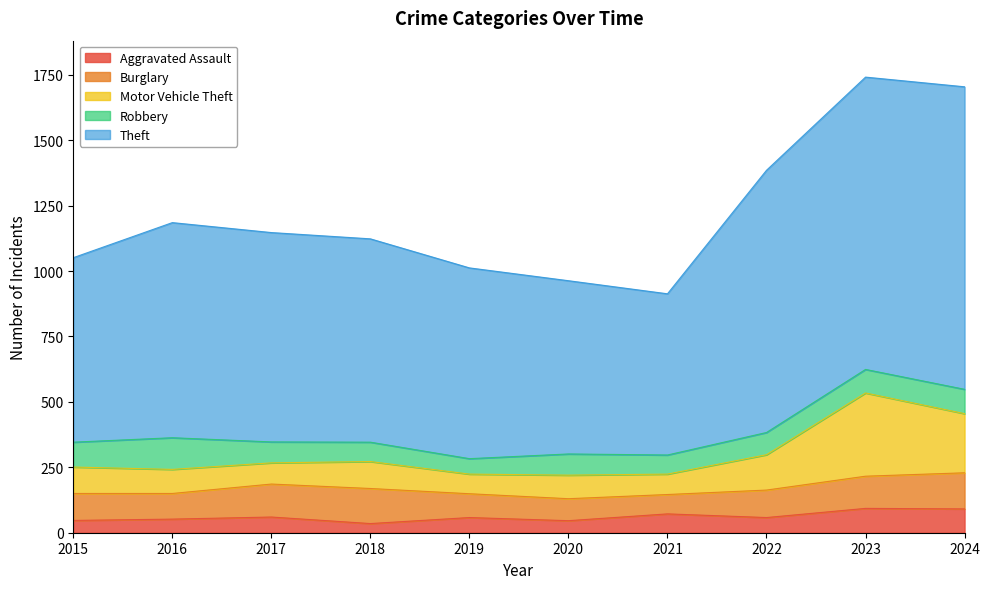

What are all the series names shown in the legend?

Aggravated Assault, Burglary, Motor Vehicle Theft, Robbery, Theft